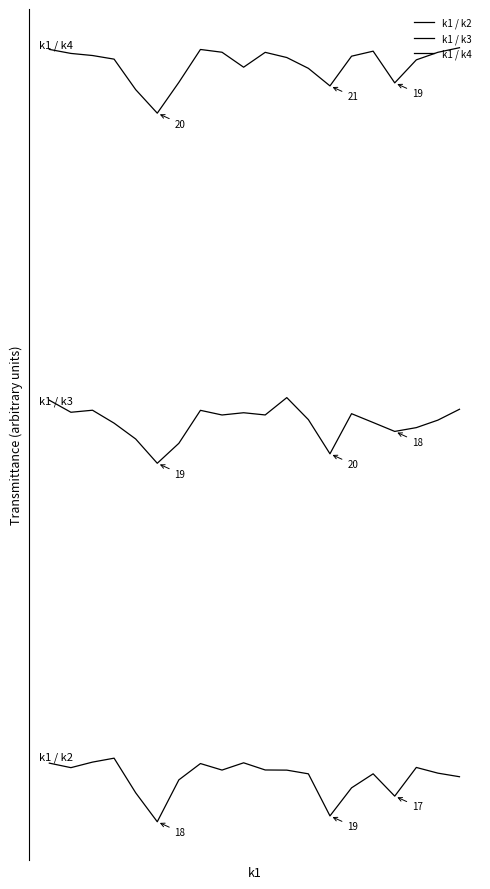

Reading left to right, list all the values displayed in this chart.

k1 / k2: 18.0	18.0	18.1	18.1	17.7	17.4	17.9	18.0	18.0	18.0	18.0	18.0	17.9	17.4	17.8	17.9	17.7	18.0	17.9	17.9
k1 / k3: 22.1	22.0	22.0	21.9	21.7	21.4	21.6	22.0	22.0	22.0	22.0	22.1	21.9	21.5	22.0	21.9	21.8	21.8	21.9	22.0
k1 / k4: 26.1	26.0	26.0	25.9	25.6	25.3	25.7	26.1	26.0	25.9	26.0	26.0	25.8	25.6	26.0	26.0	25.7	25.9	26.0	26.1